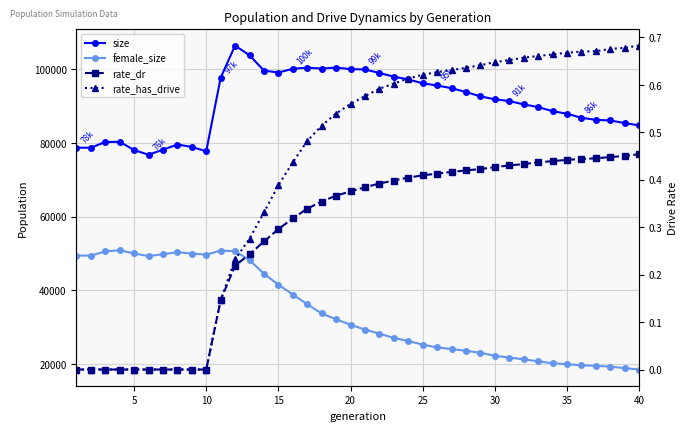

What is the difference between the maximum and minimum values in the rate_has_drive series?

0.7